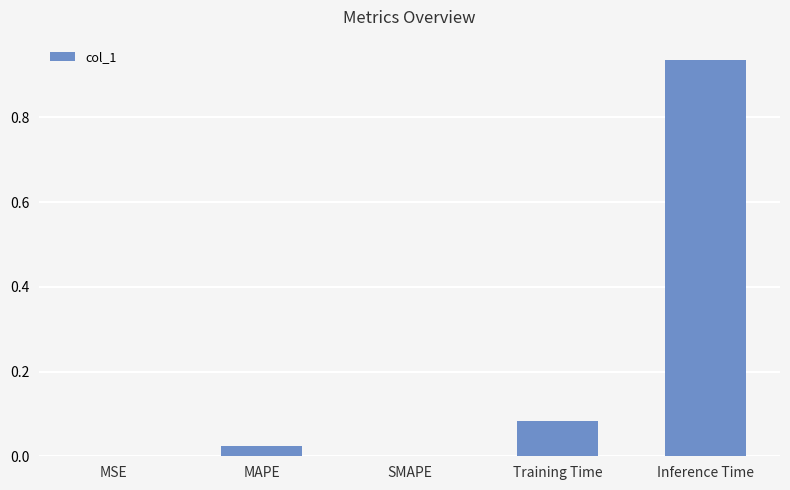

Which label corresponds to the largest value in the chart?

Inference Time